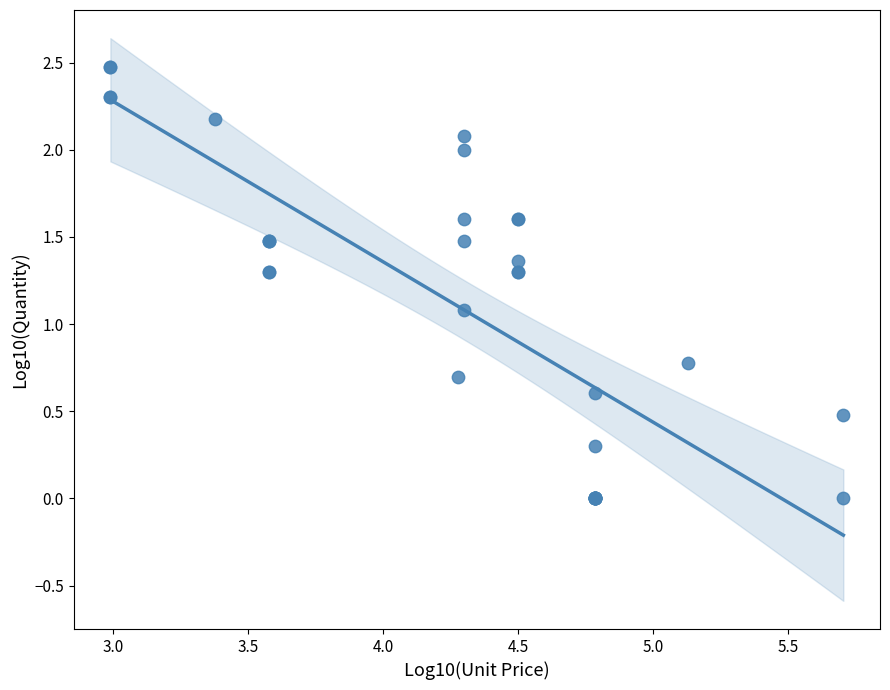

What Y value in the scatter plot is closest to 1?

1.1